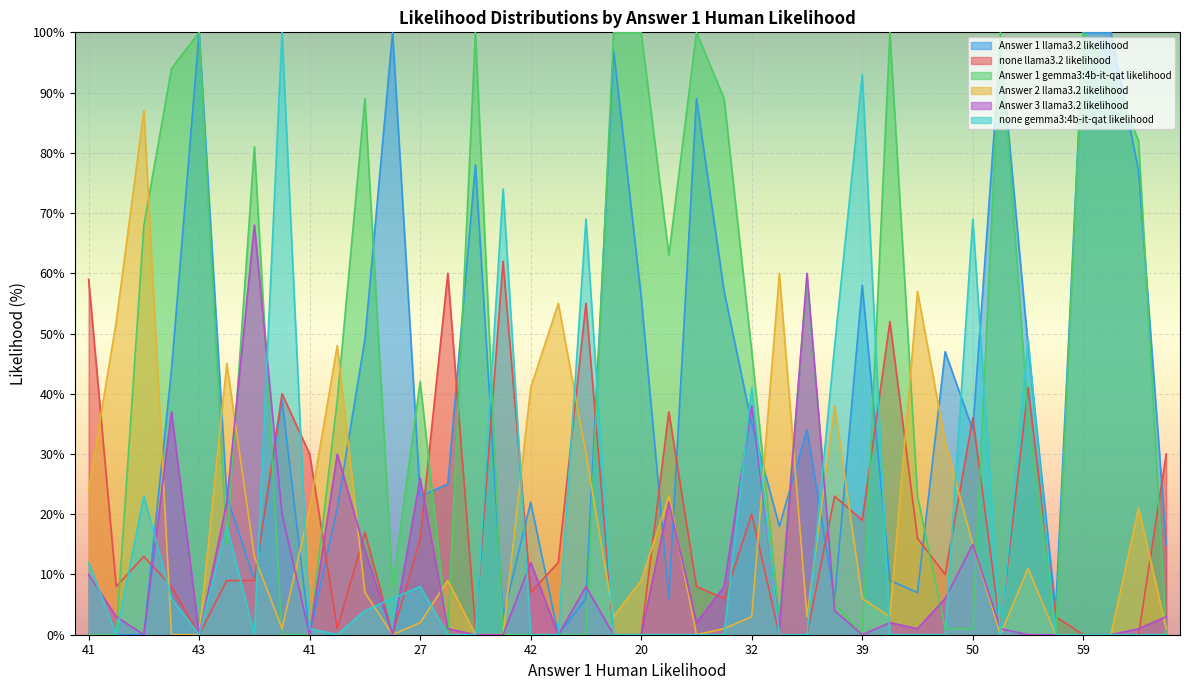

True or false: Answer 1 llama3.2 likelihood has a value of 25 at 62.

False